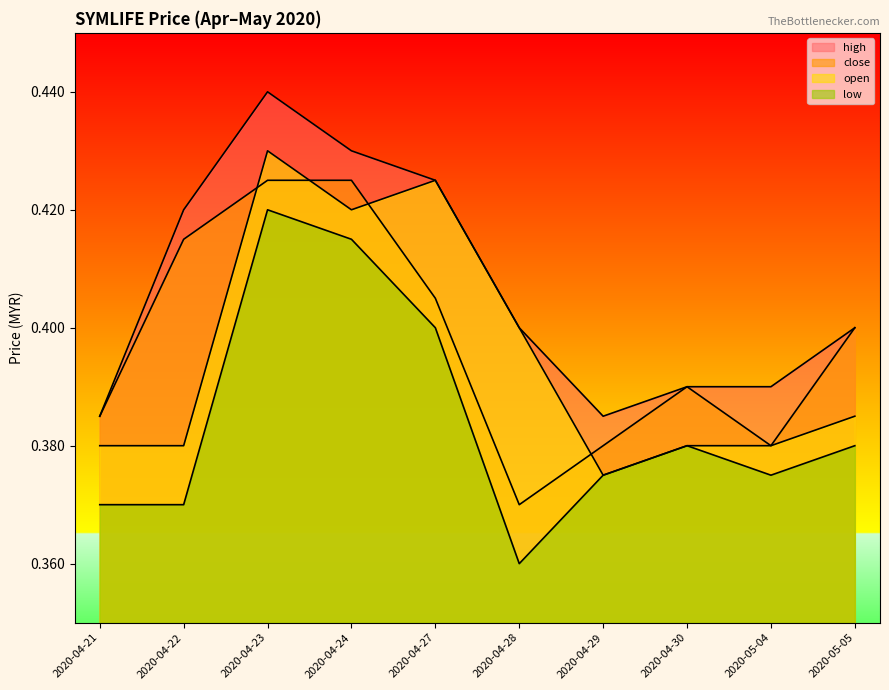

Which series has the widest spread of values?

low